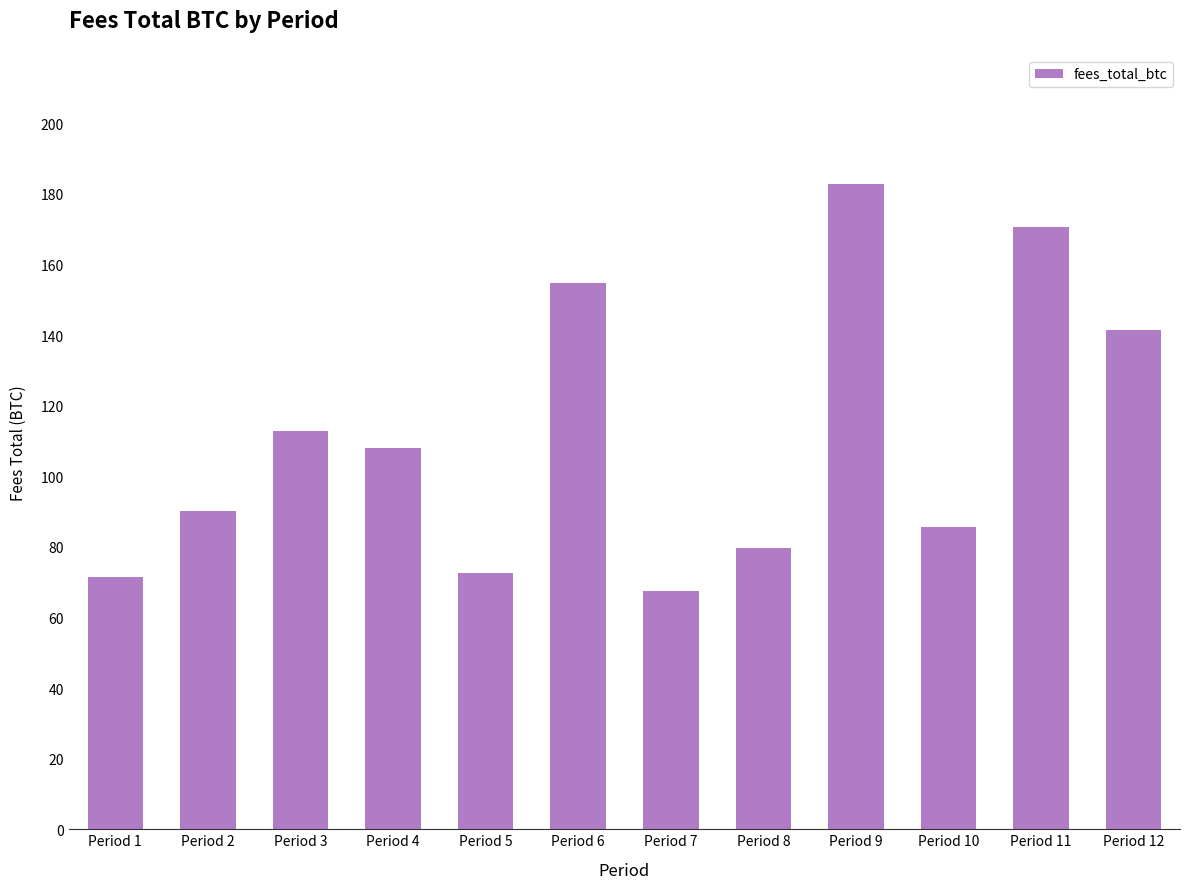

Reading left to right, transcribe all the data shown in this chart.

71.3	90.2	112.7	108.1	72.6	154.6	67.6	79.7	182.8	85.7	170.5	141.5